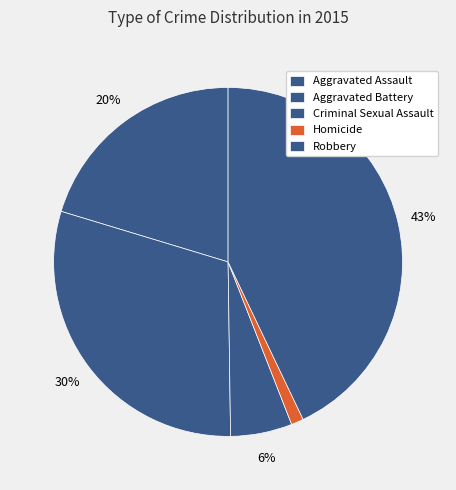

To the nearest percent, what is the difference between the Homicide and Criminal Sexual Assault slice percentages?

5%